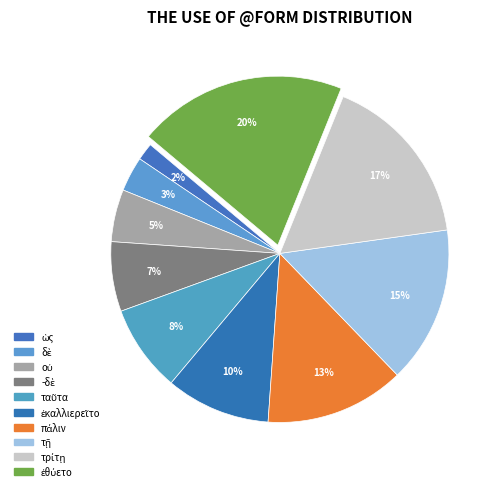

To the nearest percent, what portion does -δὲ represent?

7%